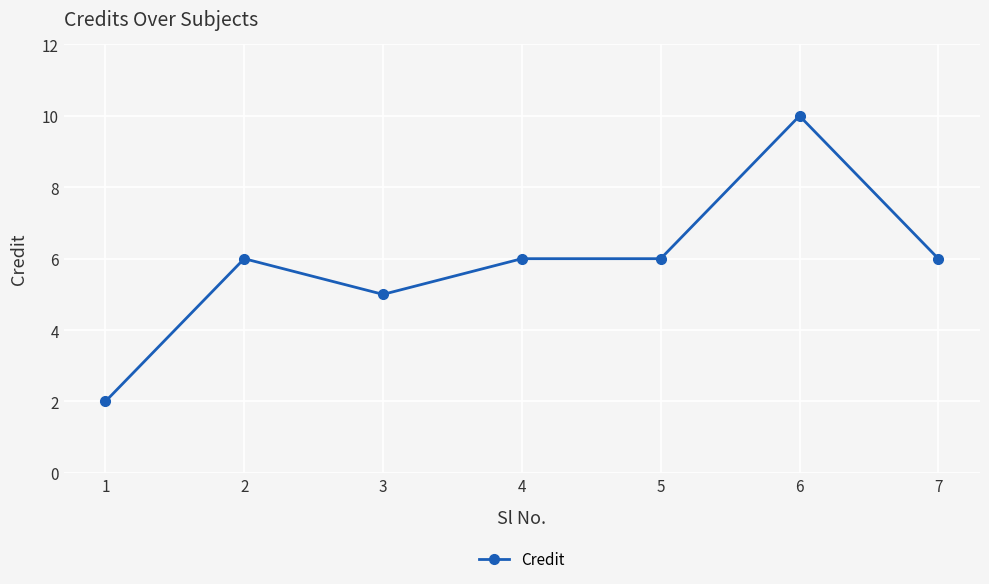

Where is the first local maximum?

2